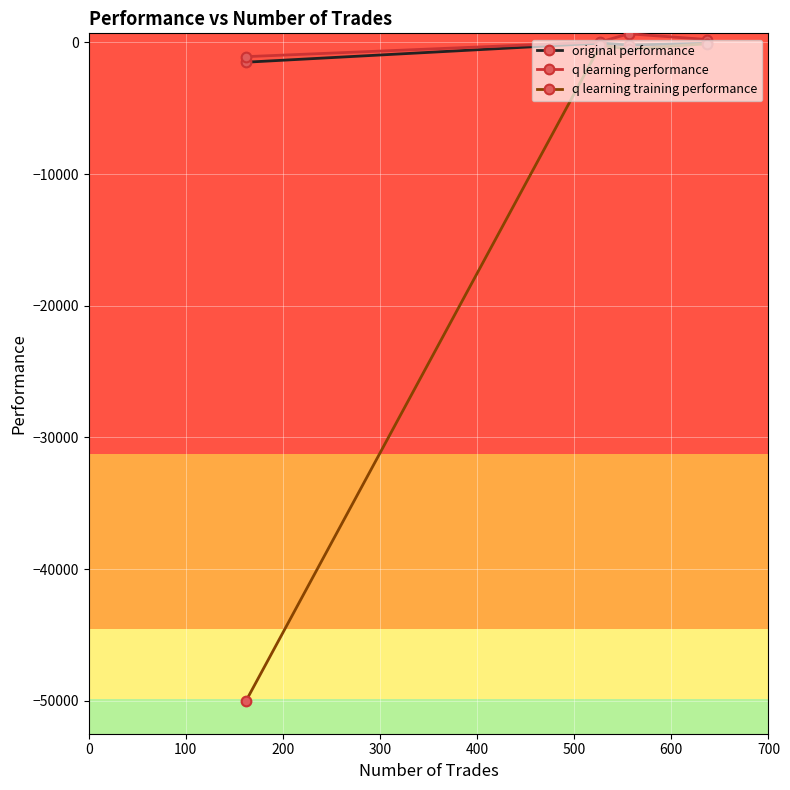

What is the minimum value for original performance?

-1502.7